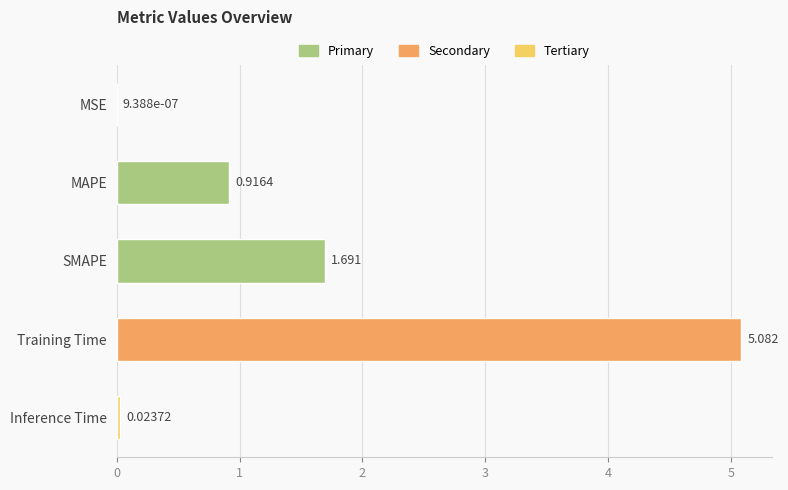

Between MAPE and MSE, which is larger?

MAPE